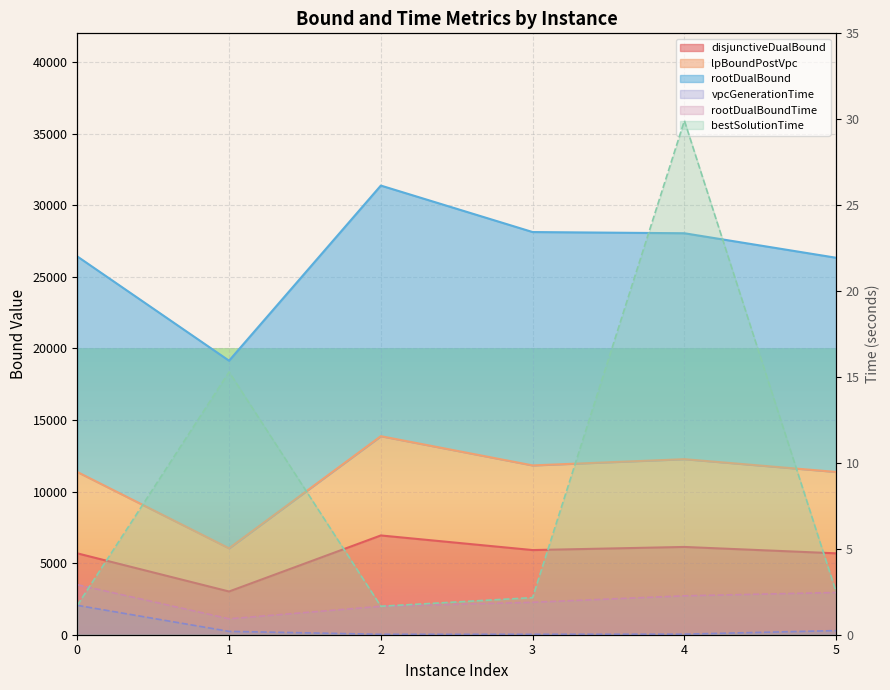

True or false: disjunctiveDualBound and lpBoundPostVpc cross at least once.

False